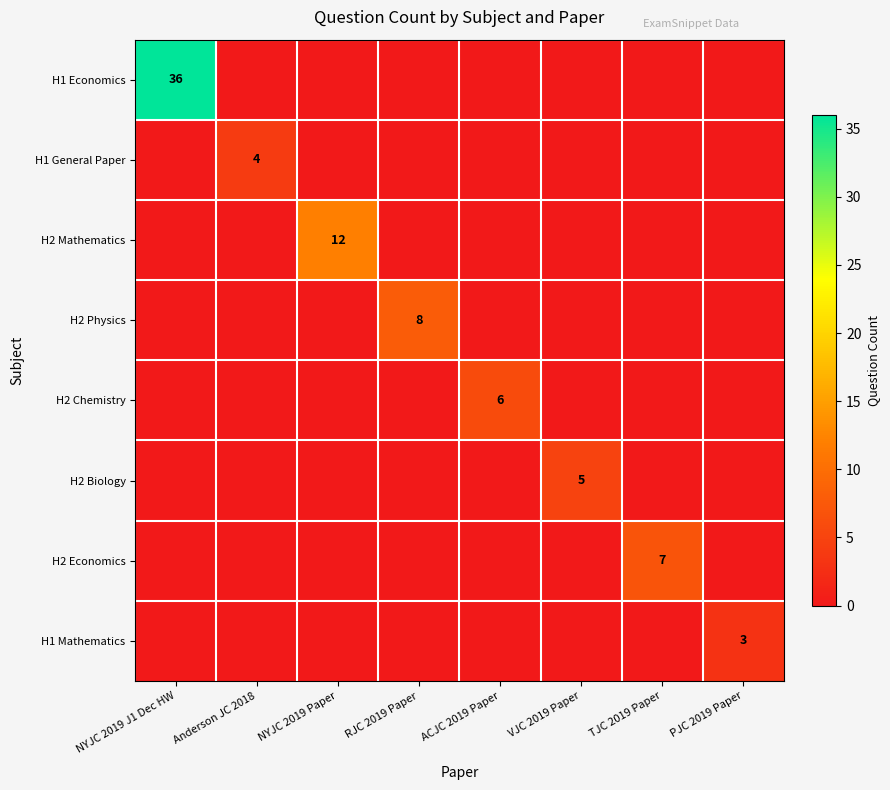

The H1 Mathematics series shows 3 at PJC 2019 Paper. True or false?

True